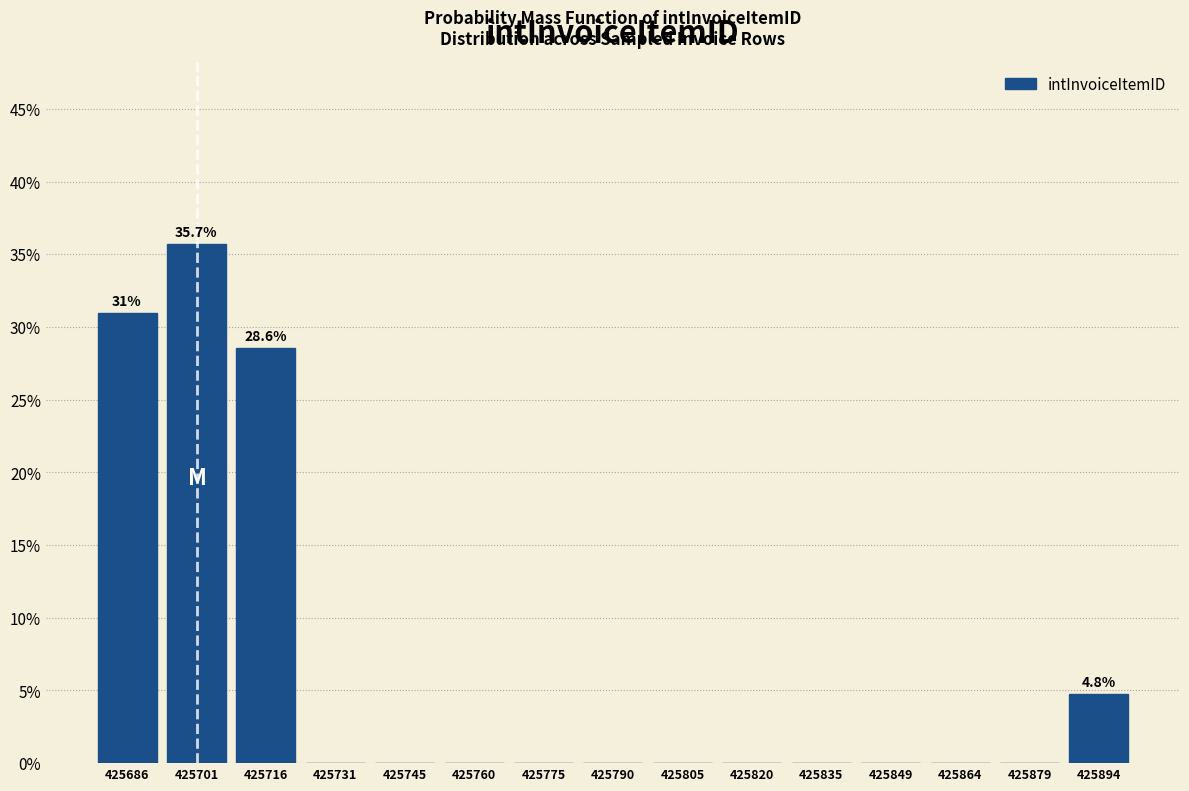

Over which range of the x-axis is the bar tallest?

425694 to 425708